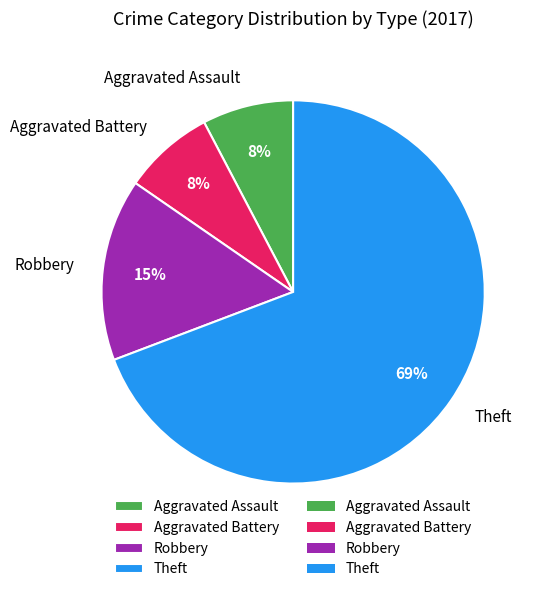

Approximately how many times larger is the value at Aggravated Assault compared to Robbery?

0.5